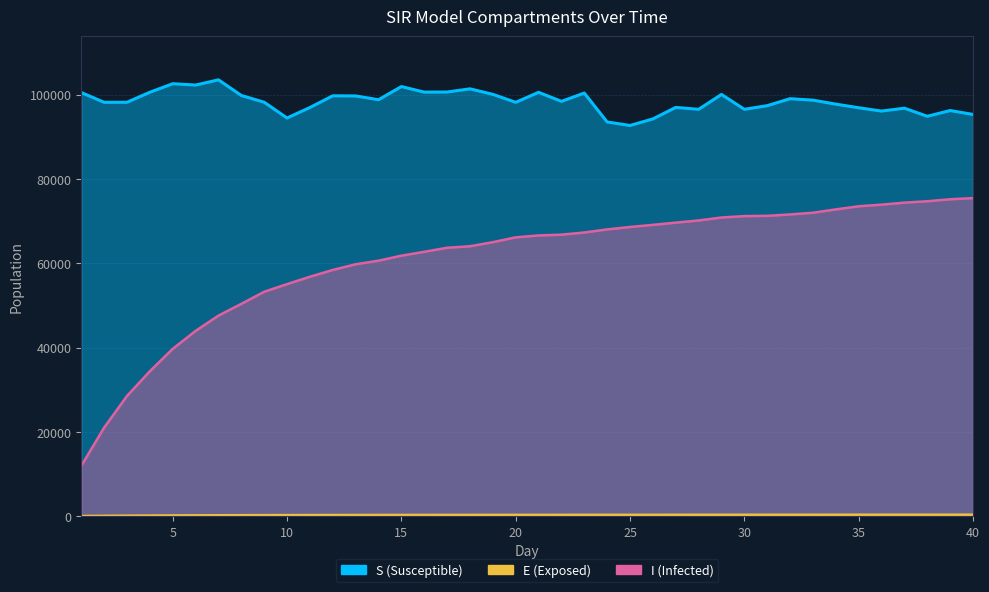

Rank the categories by E value from highest to lowest.

40, 39, 38, 37, 36, 35, 34, 33, 32, 31, 30, 29, 28, 27, 26, 25, 24, 23, 22, 21, 20, 19, 18, 17, 16, 15, 14, 13, 12, 11, 10, 9, 8, 7, 6, 5, 4, 3, 2, 1